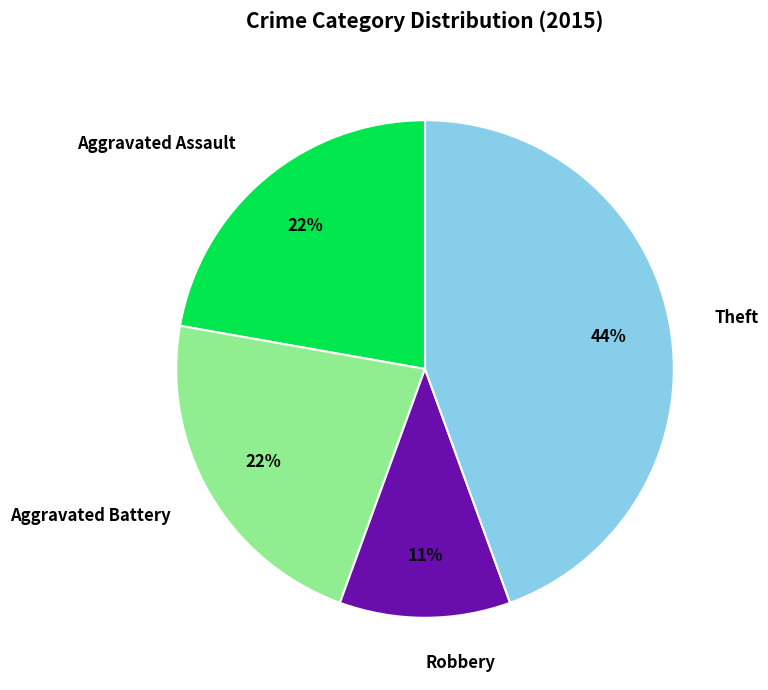

Which category has the biggest portion of the pie?

Theft